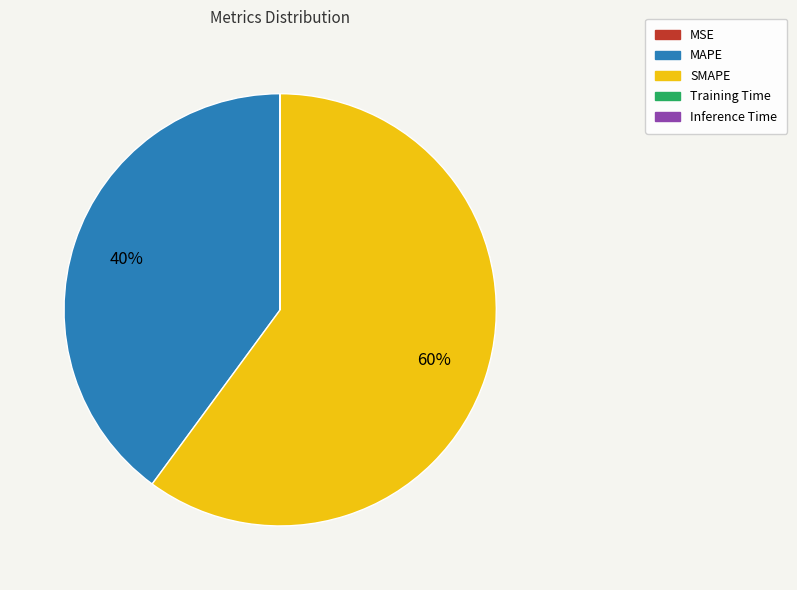

The SMAPE slice represents 60% of the pie. True or false?

True